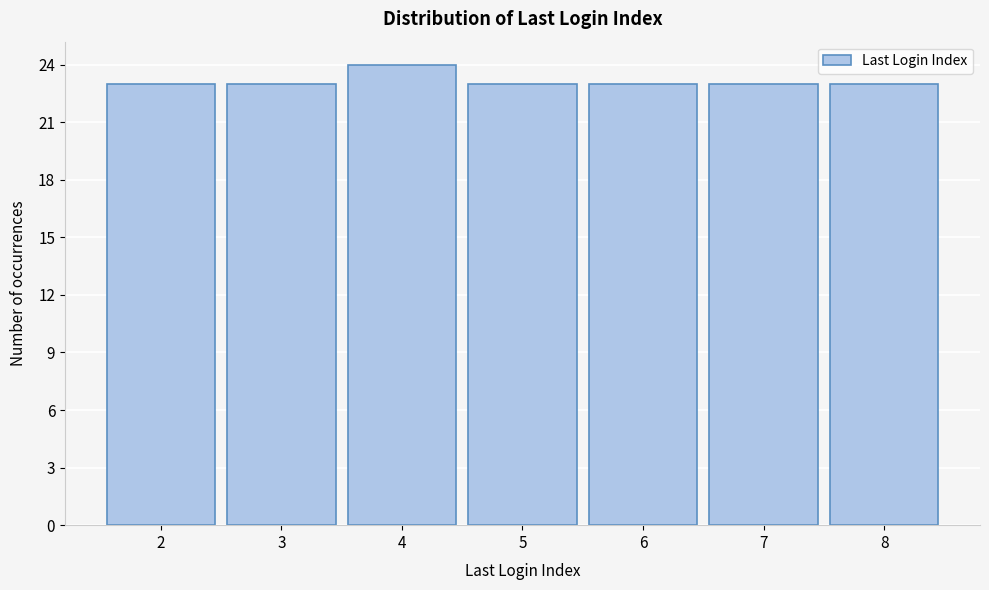

Reading left to right, extract all data points from this chart.

2=23	3=23	4=24	5=23	6=23	7=23	8=23